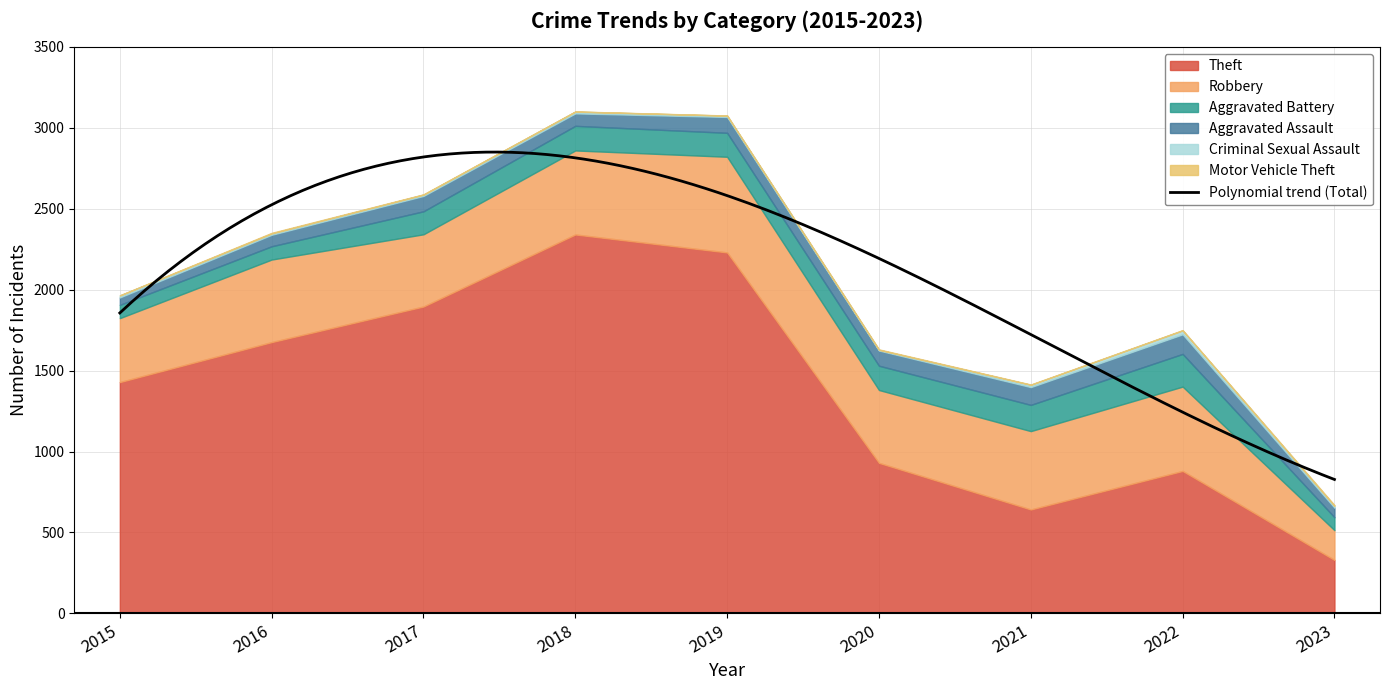

True or false: Criminal Sexual Assault and Motor Vehicle Theft cross at least once.

False